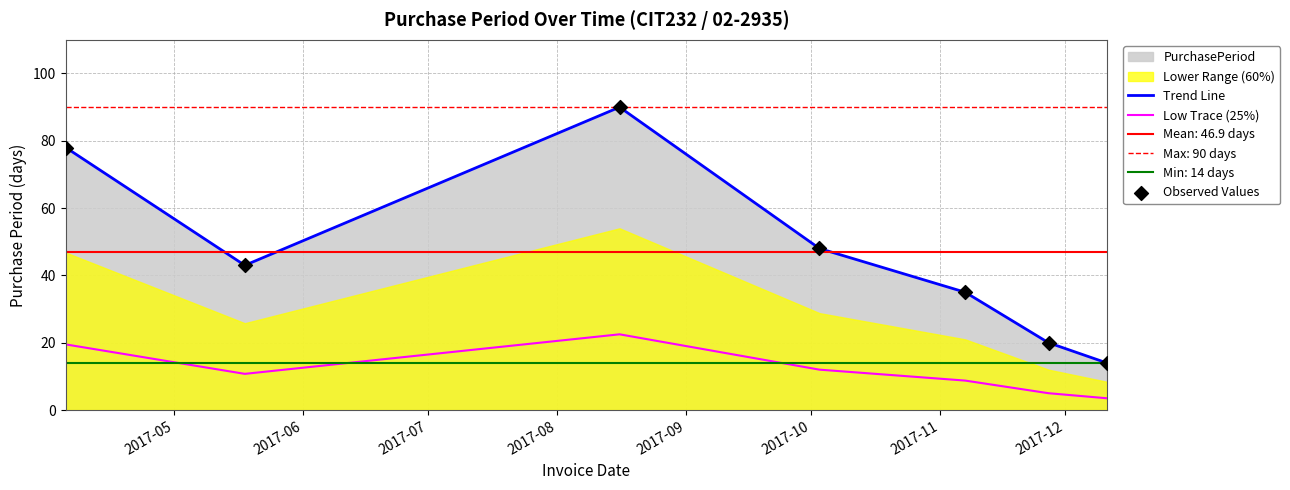

Which series contains the lowest Y value?

Low Trace (25%)